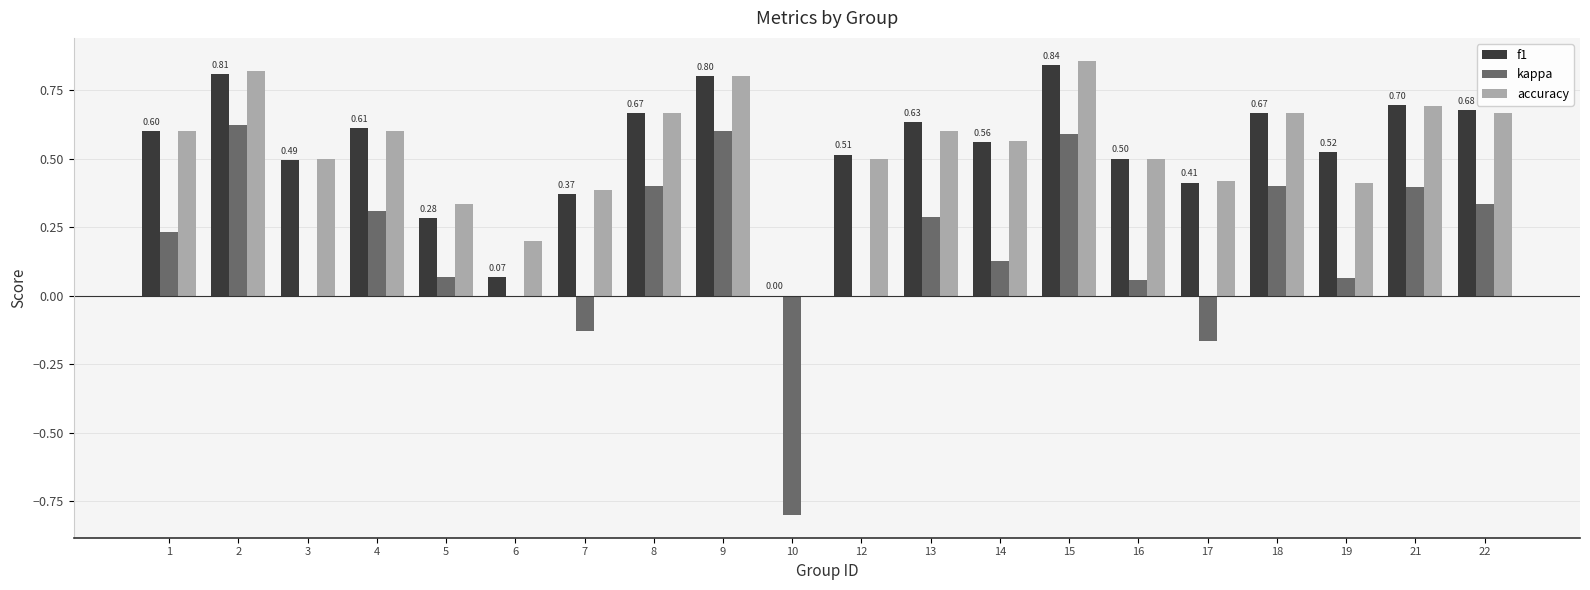

Is it true that kappa equals 0.3 at 15?

False